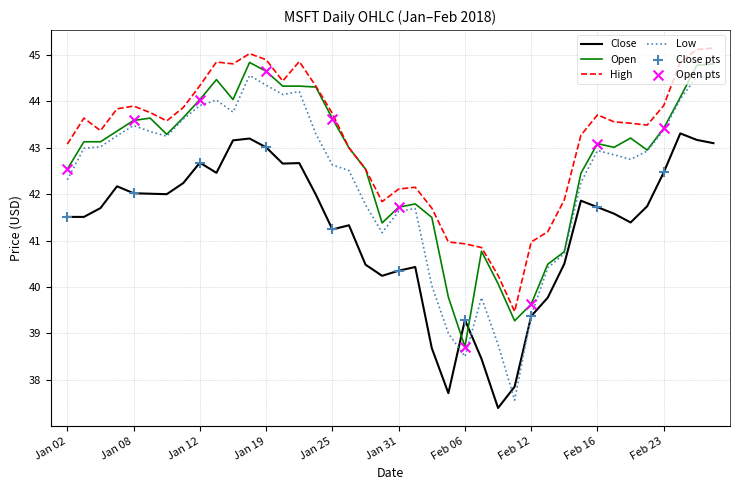

Which series has the largest total across all categories?

High